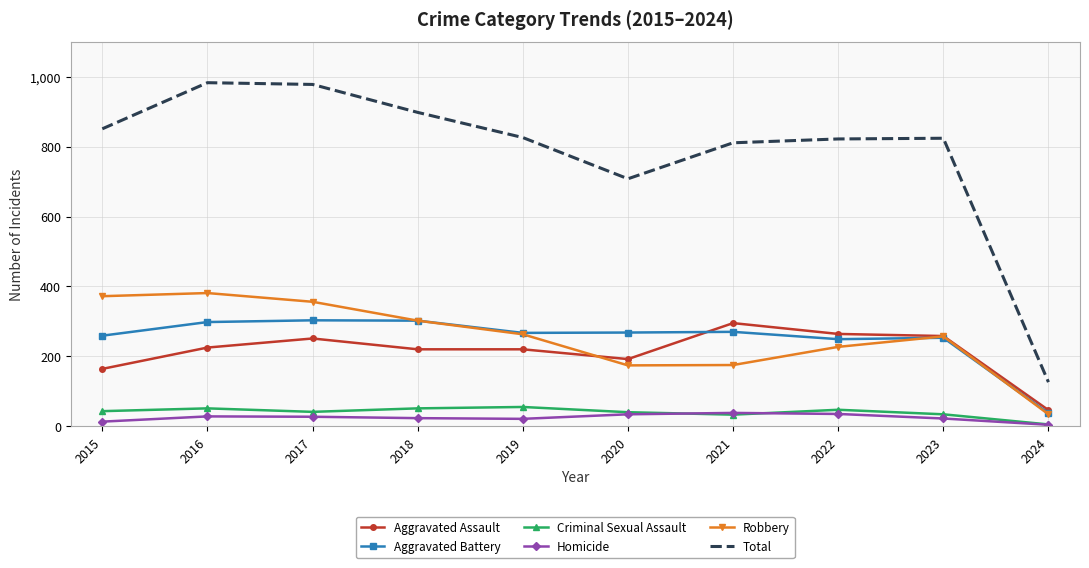

Which series has the largest range (max minus min)?

Total